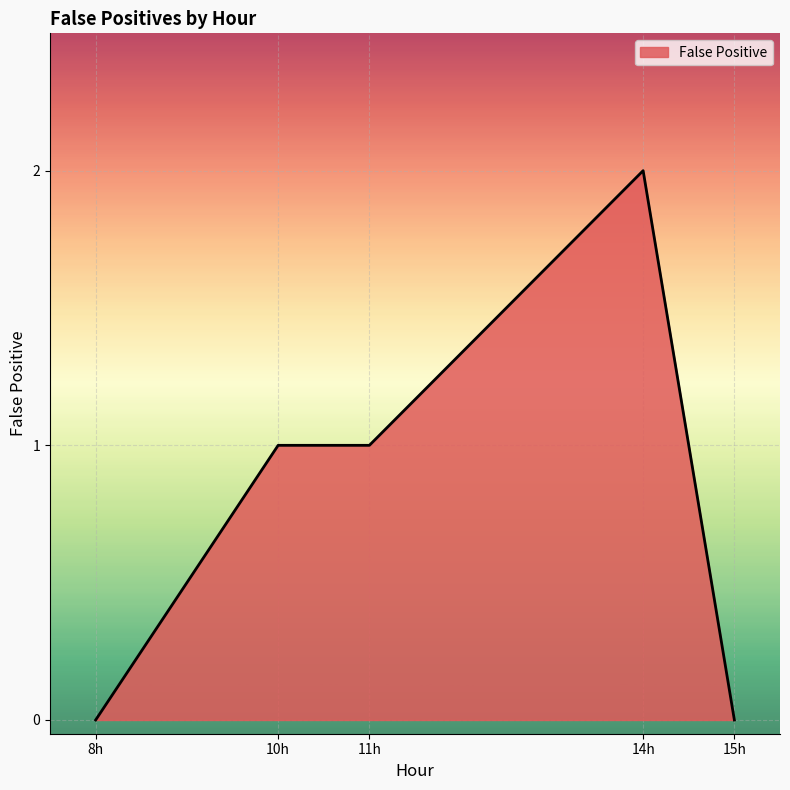

Is it true that the value at 8h is 0?

True